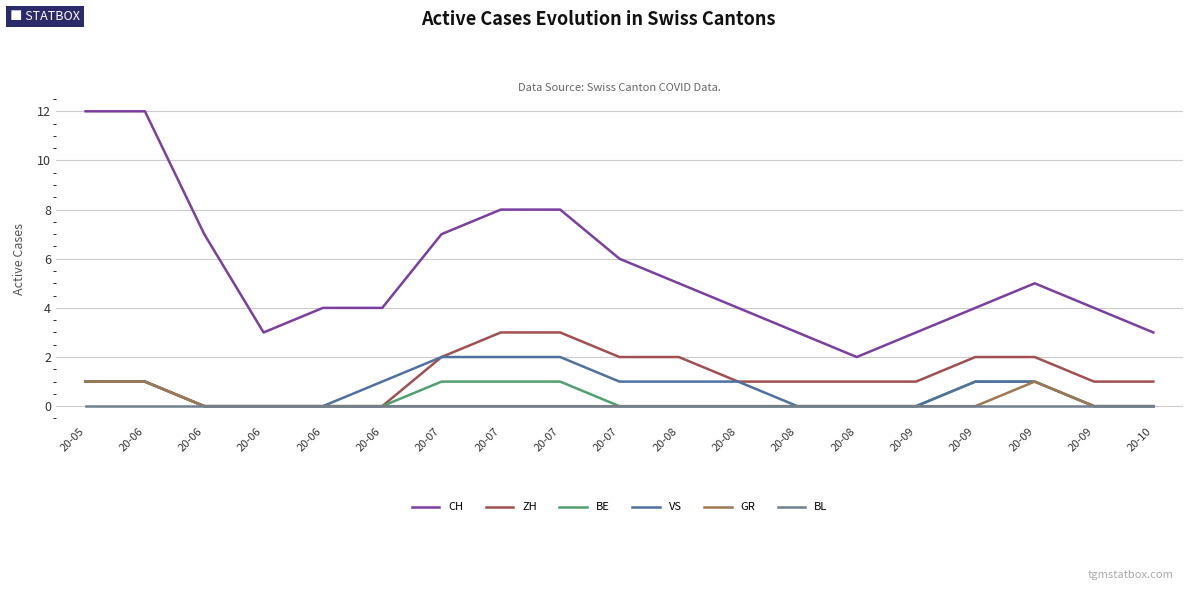

Reading right to left, list all the values displayed in this chart.

CH: 3	4	5	4	3	2	3	4	5	6	8	8	7	4	4	3	7	12	12
ZH: 1	1	2	2	1	1	1	1	2	2	3	3	2	0	0	0	0	1	1
BE: 0	0	1	1	0	0	0	0	0	0	1	1	1	0	0	0	0	1	1
VS: 0	0	1	1	0	0	0	1	1	1	2	2	2	1	0	0	0	1	1
GR: 0	0	1	0	0	0	0	0	0	0	0	0	0	0	0	0	0	1	1
BL: 0	0	0	0	0	0	0	0	0	0	0	0	0	0	0	0	0	0	0